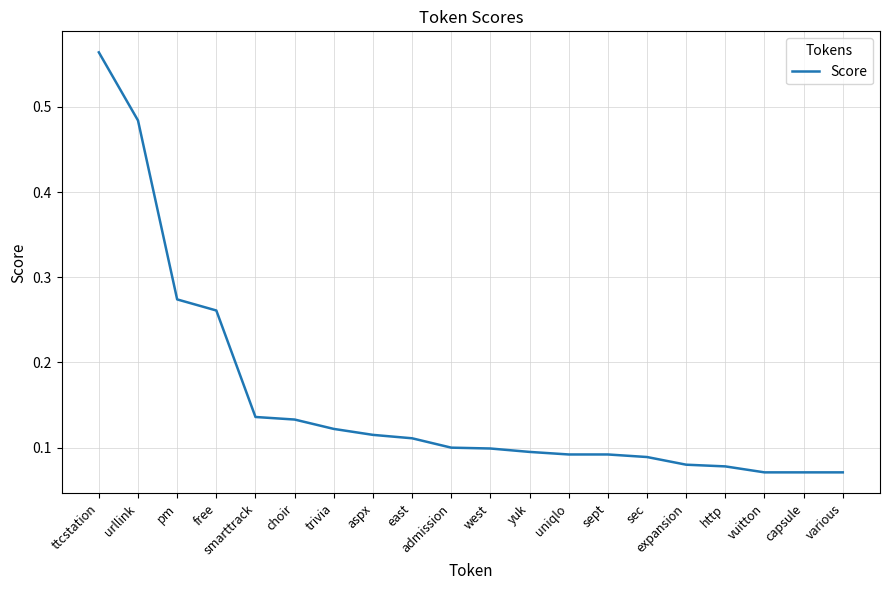

What position from the left is sept?

14